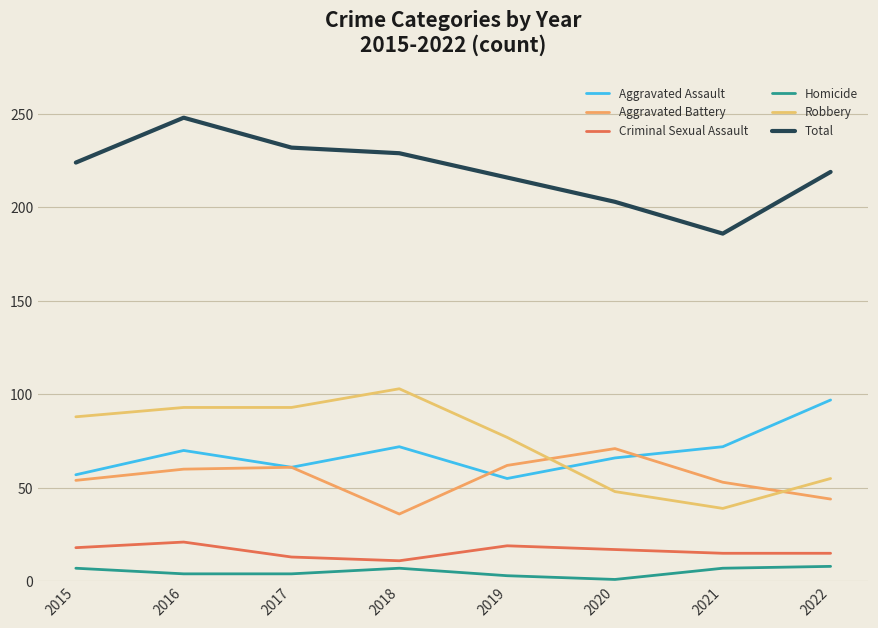

Which label corresponds to the largest value in the chart?

2016